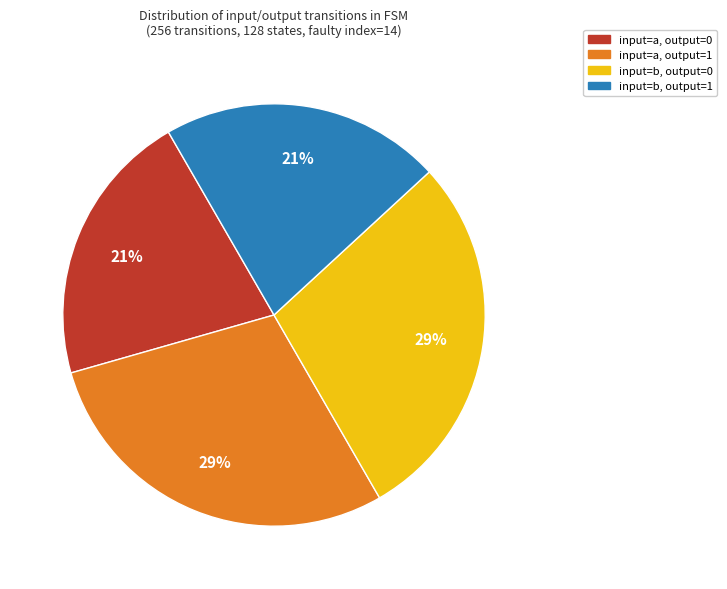

To the nearest percent, what portion does input=a, output=0 represent?

21%